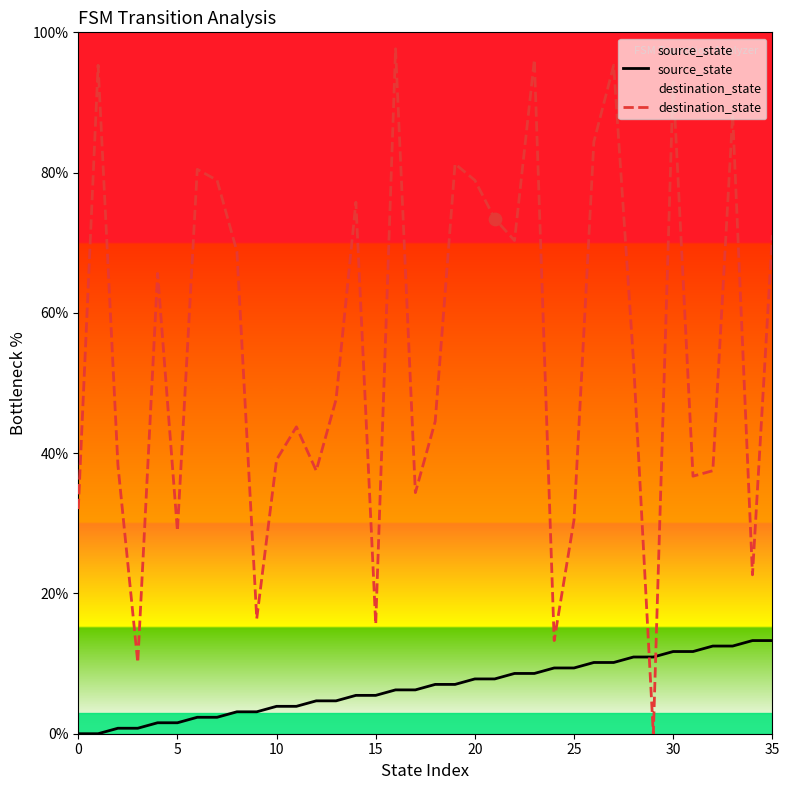

At how many categories does at least one series exceed 92?

5